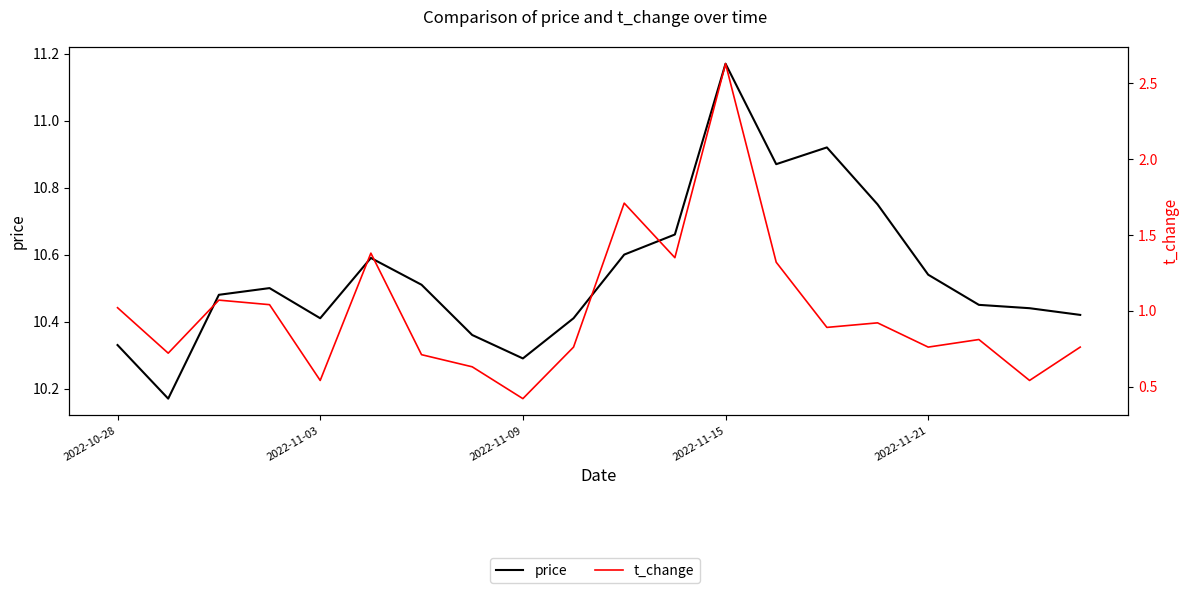

Between 13 and 17, which is larger?

13